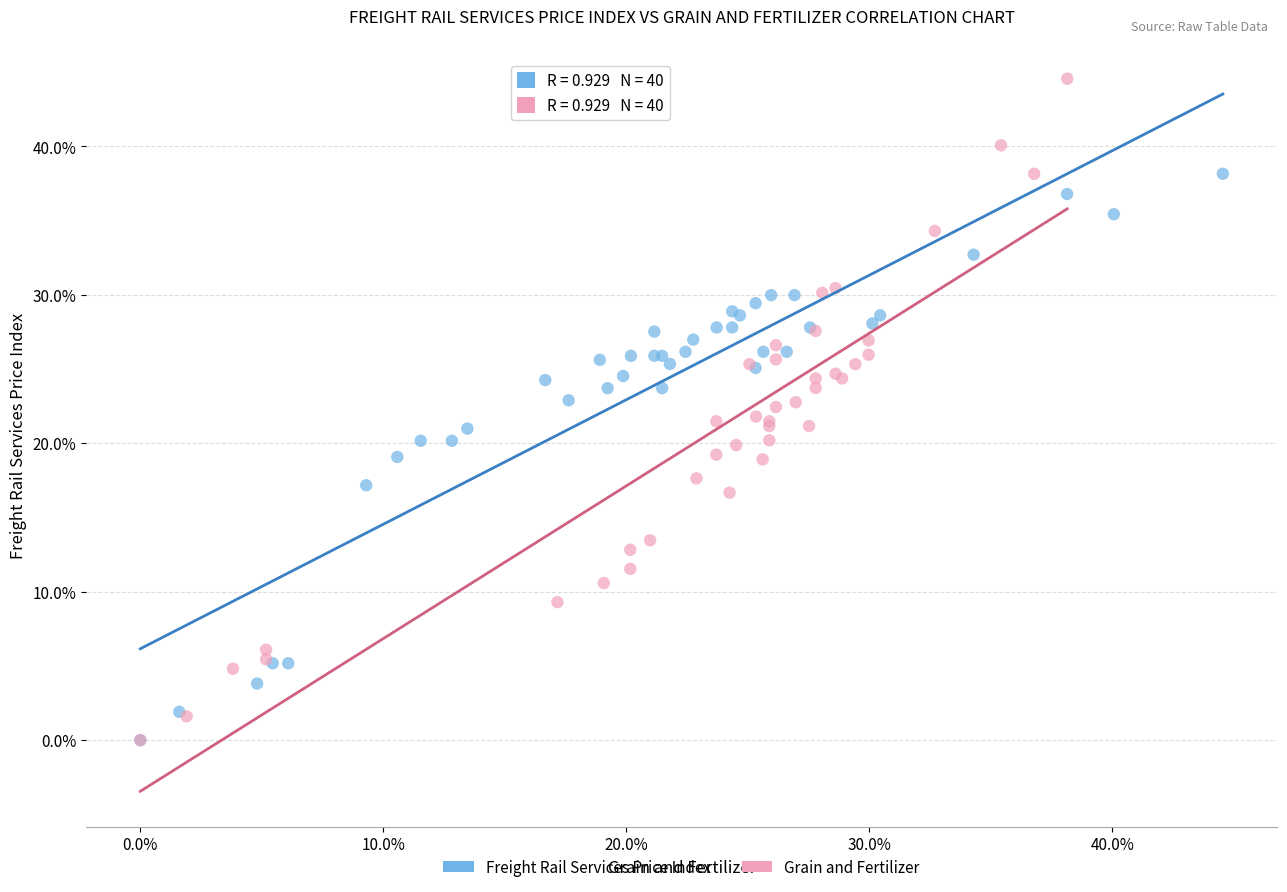

Which series contains the highest Y value?

Grain and Fertilizer